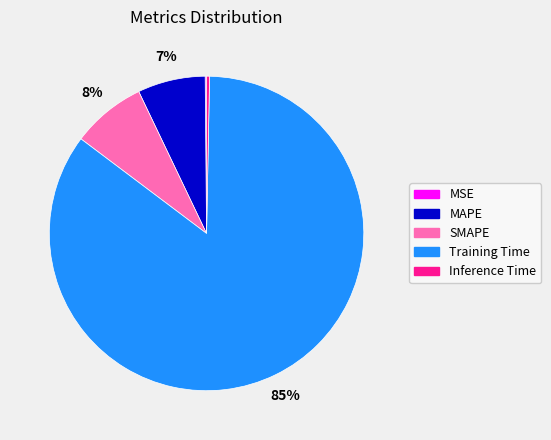

What percentage is the Training Time slice, to the nearest percent?

85%